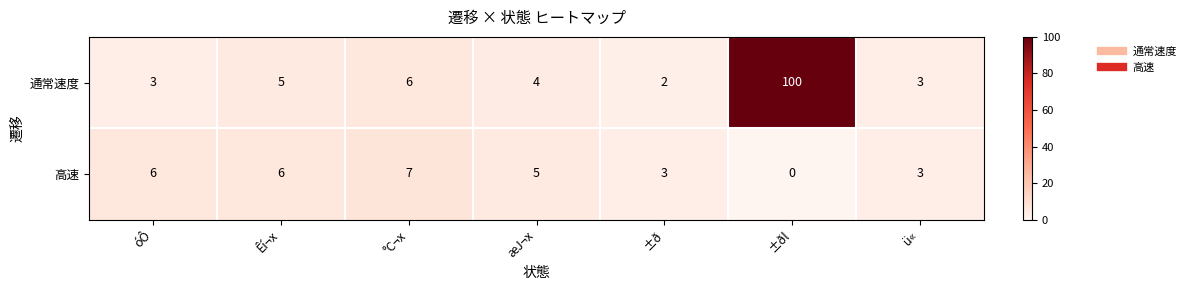

The value of 高速 at °C¬x is 7. True or false?

True